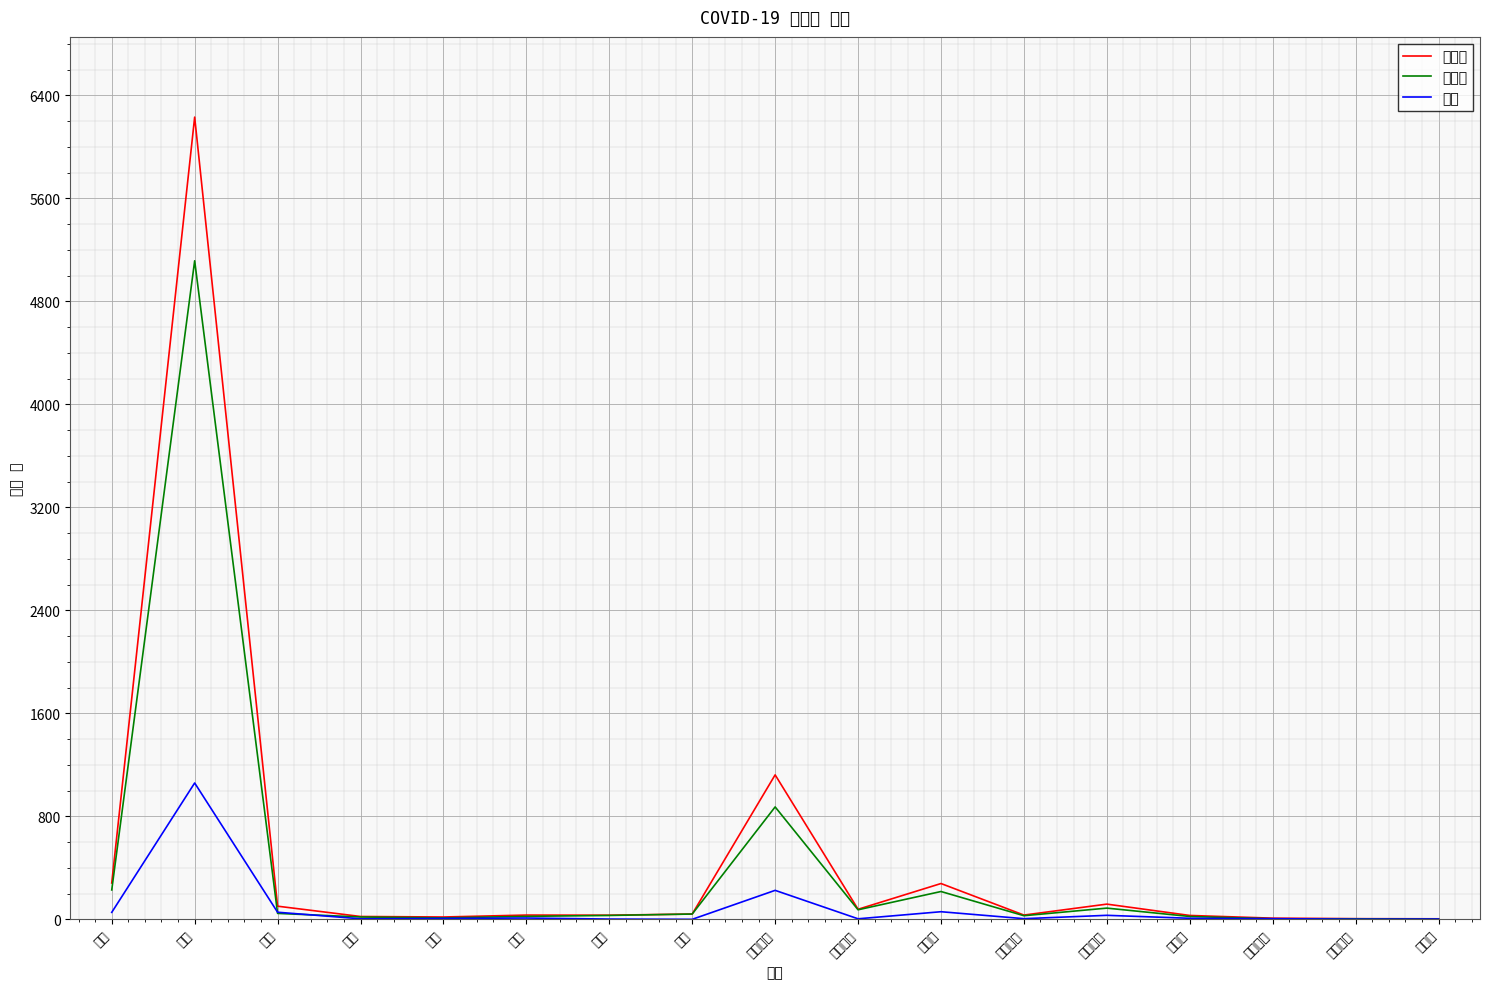

The value of 확진자 at 인천 is 32. True or false?

True